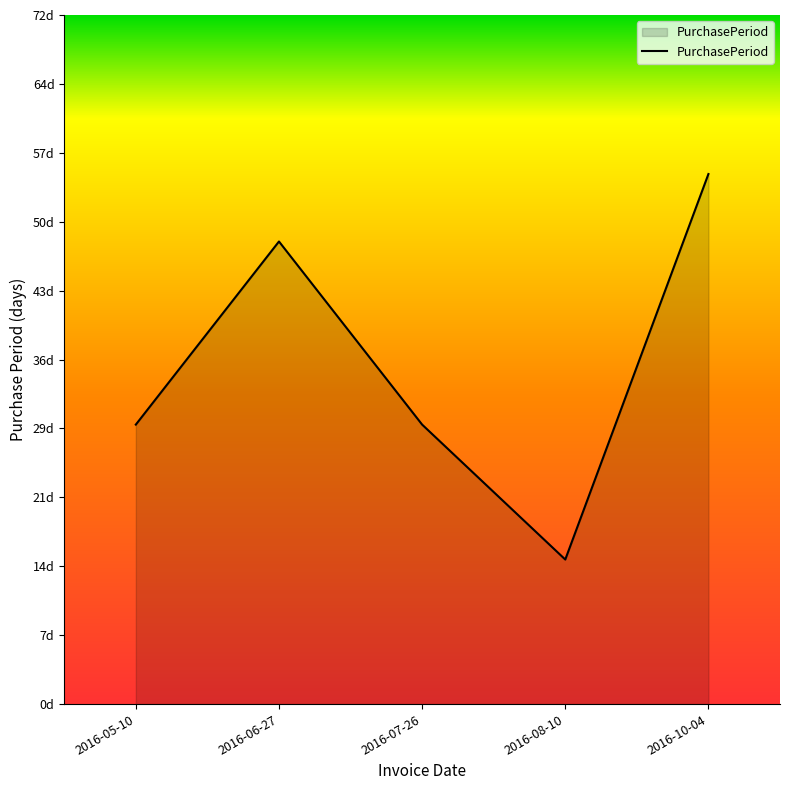

What is the smallest value displayed?

15